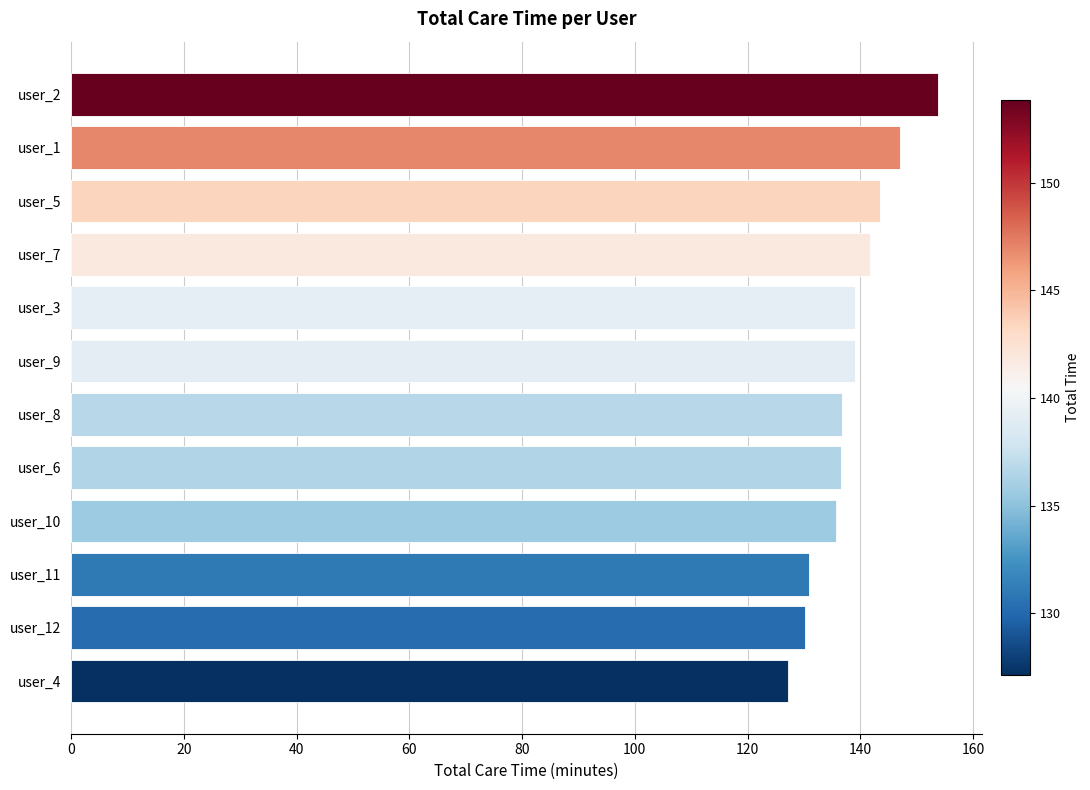

How many data points are less than 139?

6